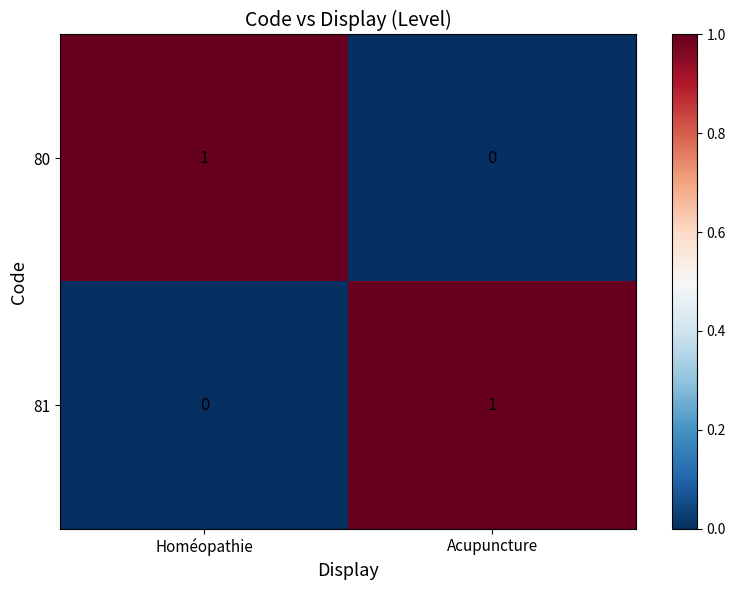

Reading left to right, transcribe all the data shown in this chart.

80: 1	0
81: 0	1